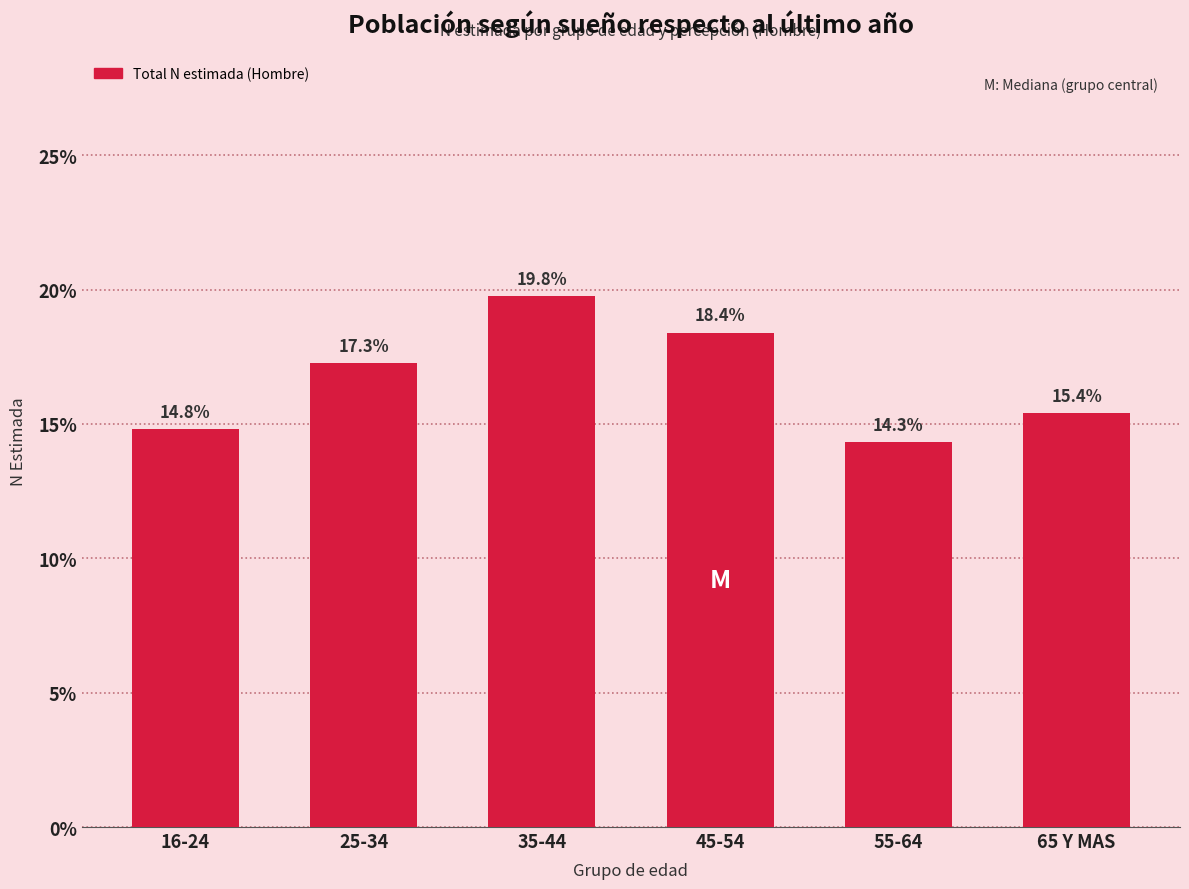

Reading left to right, extract all data points from this chart.

14.8	17.3	19.8	18.4	14.3	15.4